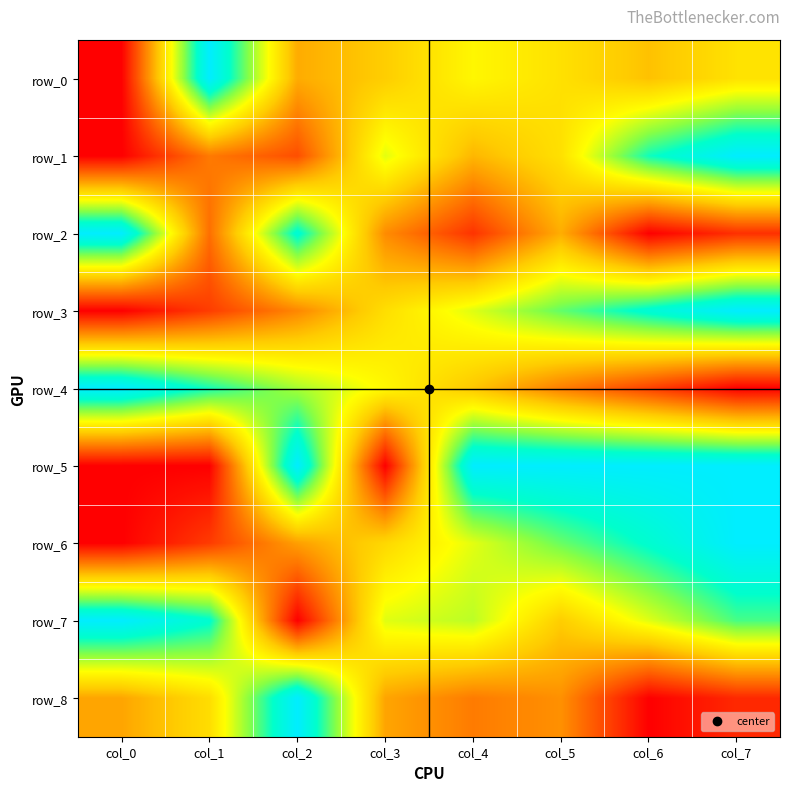

Reading left to right, extract all data points from this chart.

row_0: 0.0	1.0	0.4	0.4	0.5	0.5	0.4	0.5
row_1: 0.0	0.3	0.2	0.6	0.4	0.5	0.8	1.0
row_2: 1.0	0.2	0.9	0.3	0.1	0.4	0.0	0.1
row_3: 0.0	0.1	0.3	0.5	0.6	0.8	0.9	1.0
row_4: 1.0	0.8	0.7	0.6	0.4	0.3	0.1	0.0
row_5: 0.0	0.0	1.0	0.0	1.0	1.0	1.0	1.0
row_6: 0.0	0.1	0.3	0.5	0.6	0.7	0.9	1.0
row_7: 1.0	0.9	0.0	0.6	0.7	0.4	0.6	0.8
row_8: 0.3	0.5	1.0	0.3	0.3	0.3	0.0	0.1